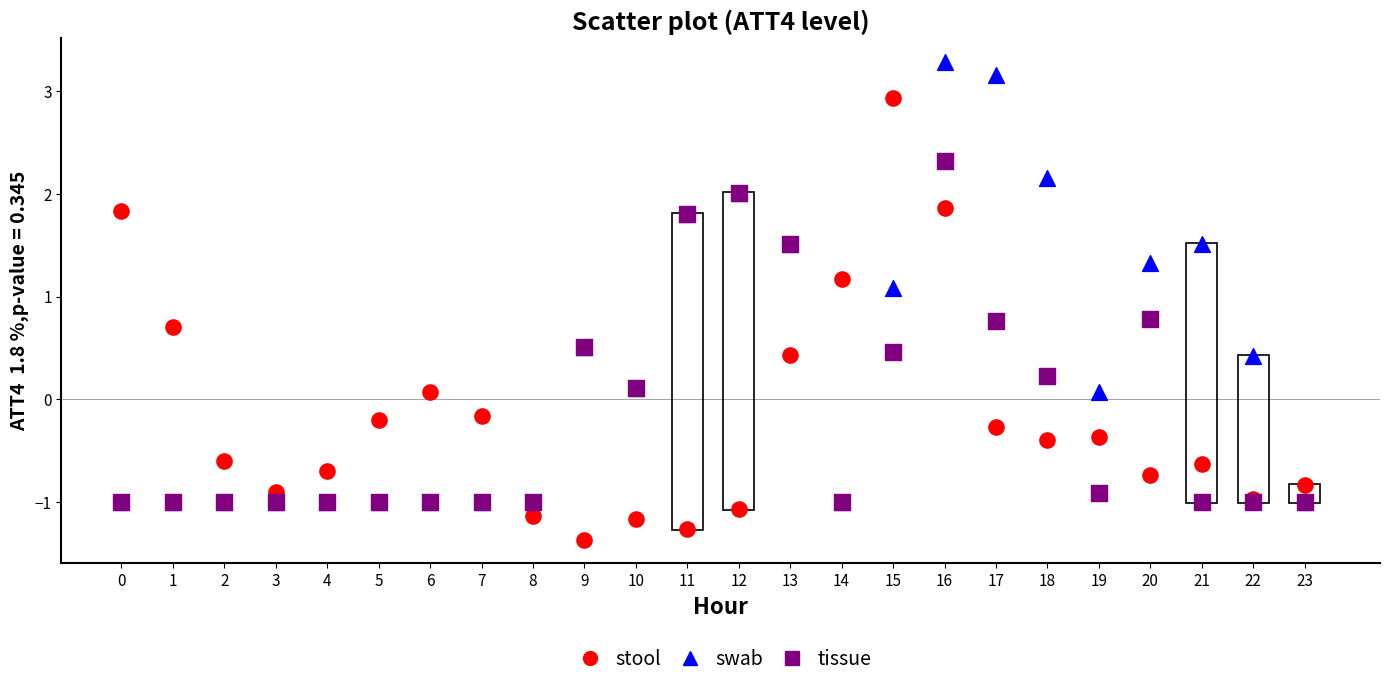

In the swab series, what Y value is closest to 1?

1.1